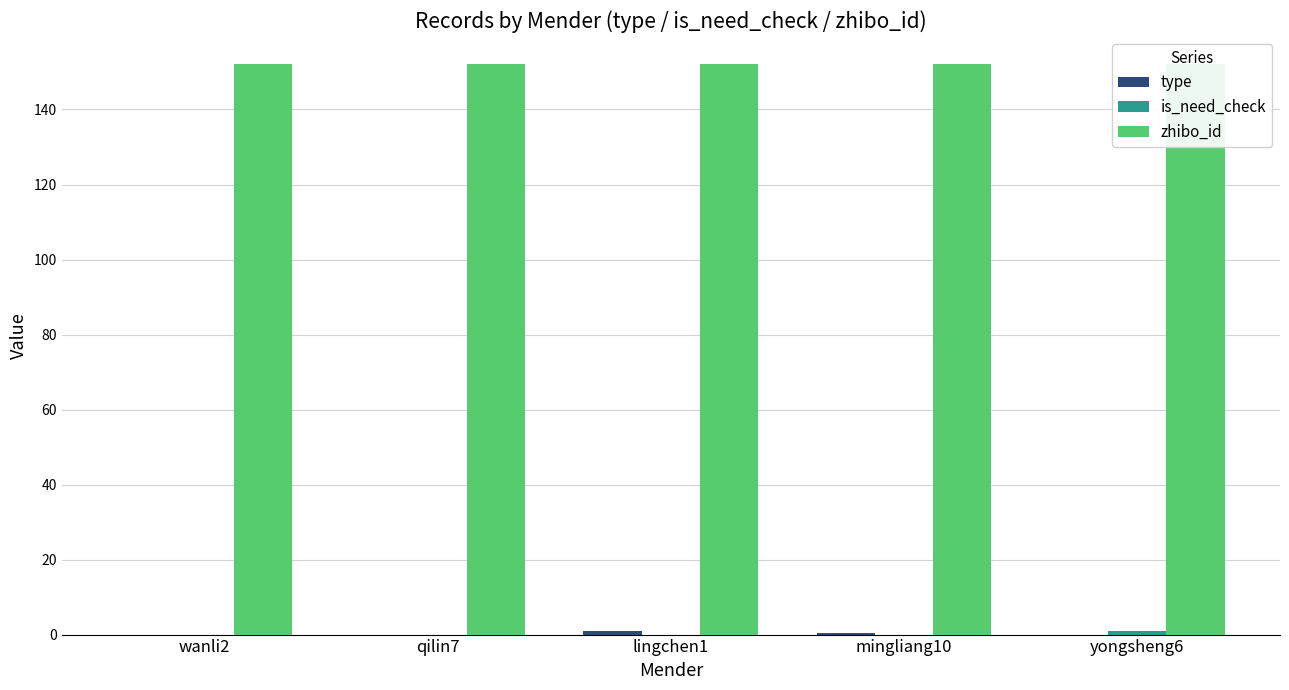

Reading right to left, list all the values displayed in this chart.

type: 0.0	0.5	1.0	0.0	0.0
is_need_check: 1.0	0.0	0.0	0.0	0.0
zhibo_id: 152.0	152.0	152.0	152.0	152.0